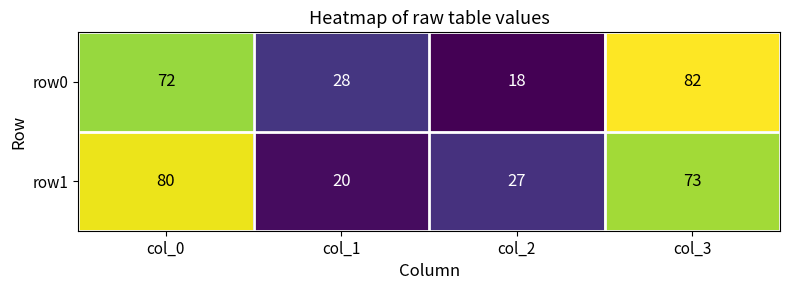

Which series has the widest spread of values?

row0